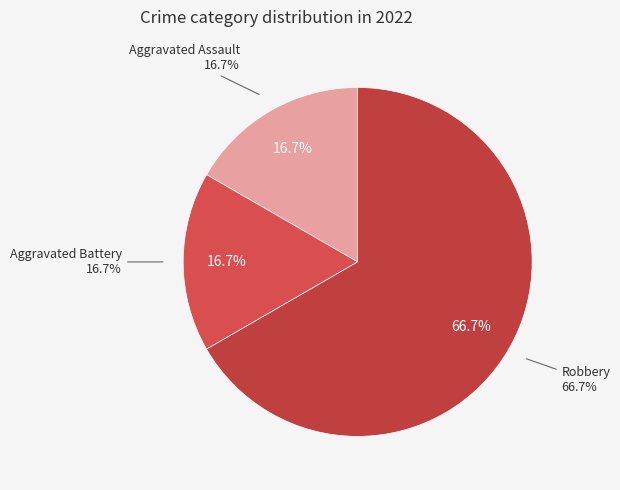

Which slice is the largest?

Robbery